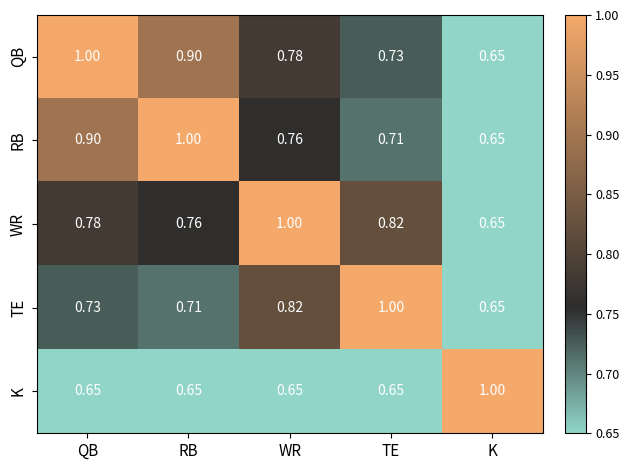

At how many categories does at least one series exceed 0?

5